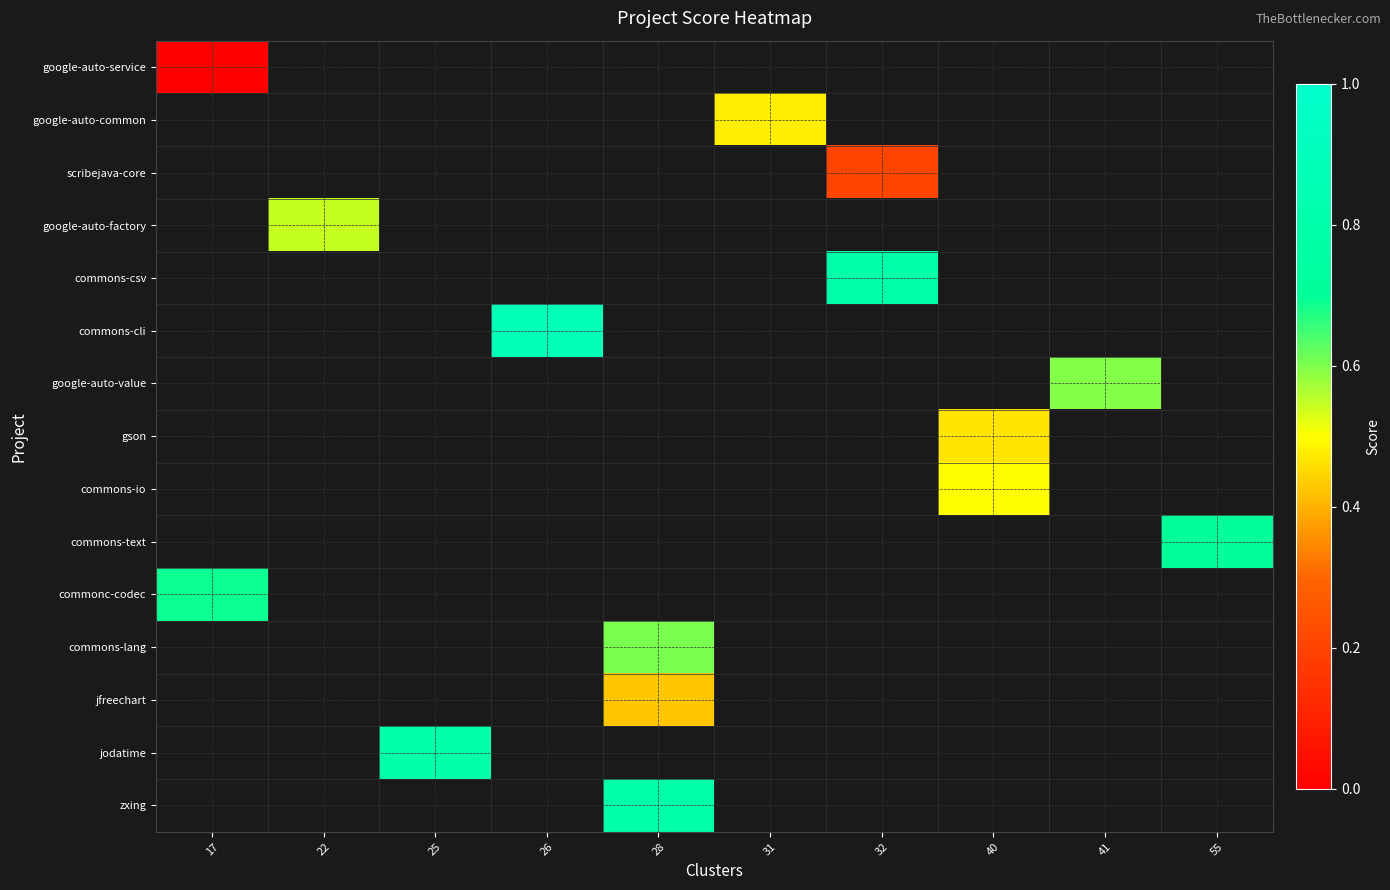

What is the maximum value shown in the chart?

0.9